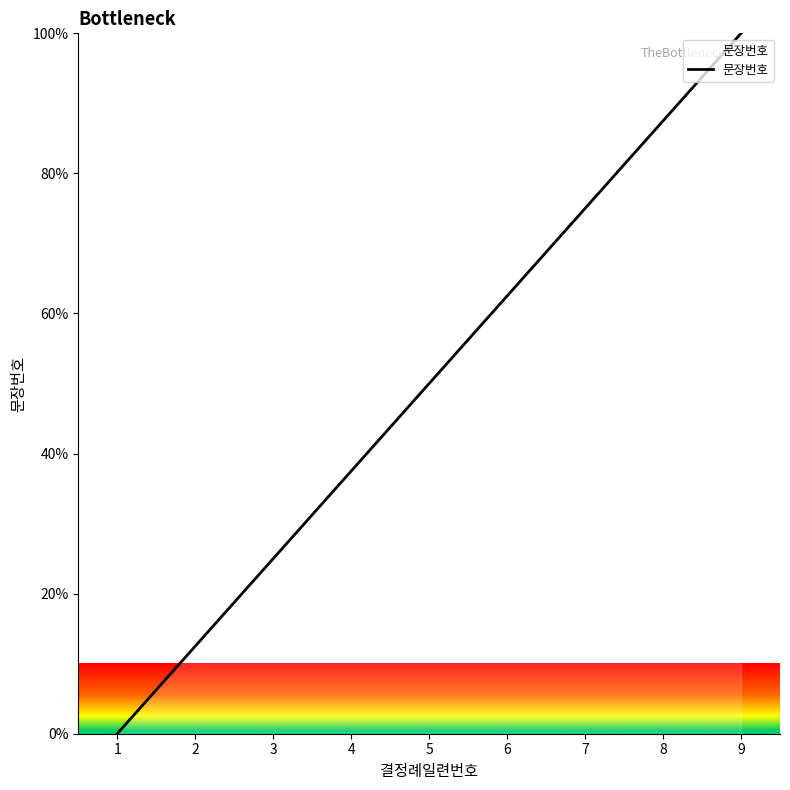

Rank the categories by value from lowest to highest.

1, 2, 3, 4, 5, 6, 7, 8, 9